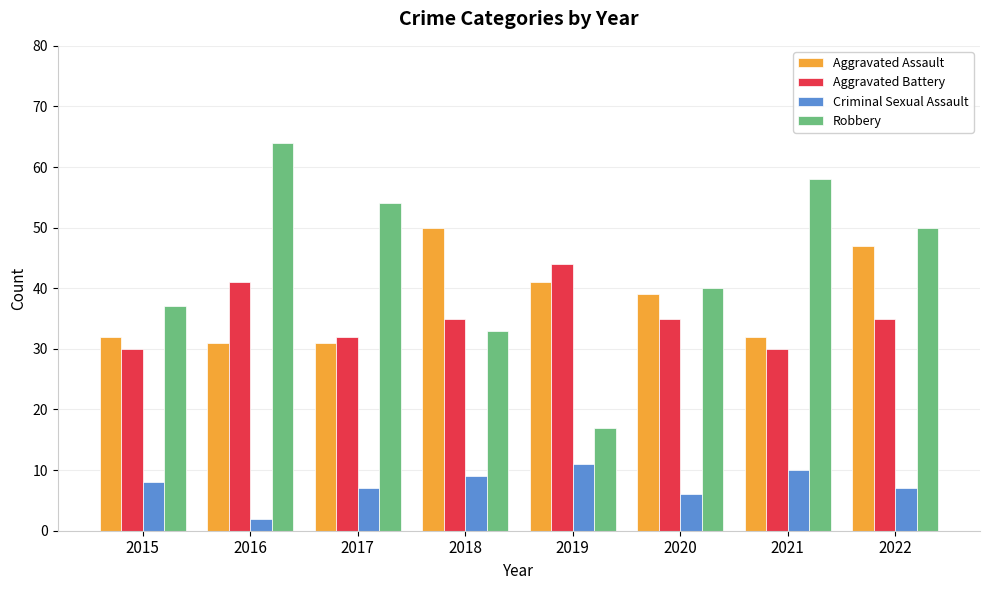

What is the difference between the highest and lowest values at 2022?

43